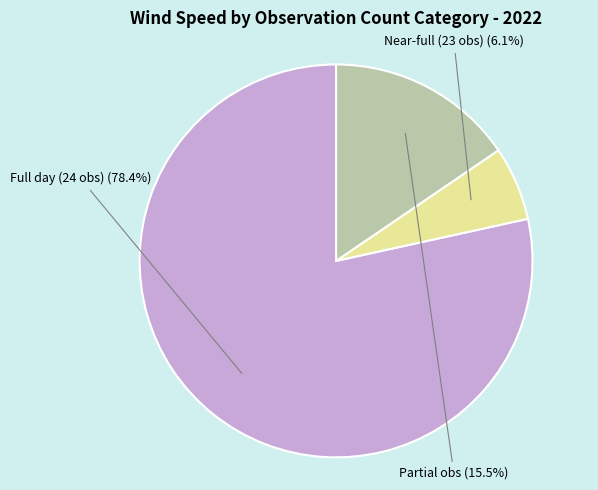

Is there any slice that represents more than half of the pie?

Yes